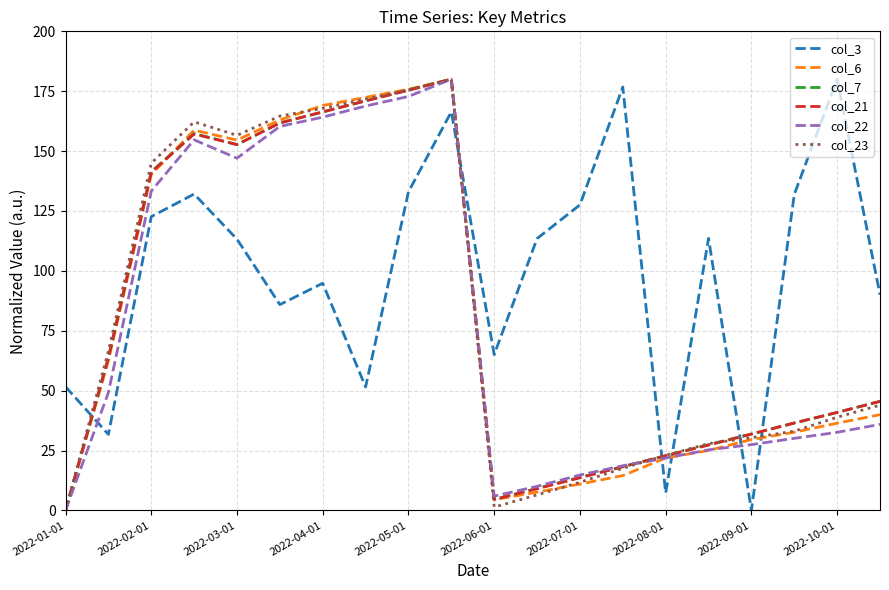

How many lines are shown in the chart?

6